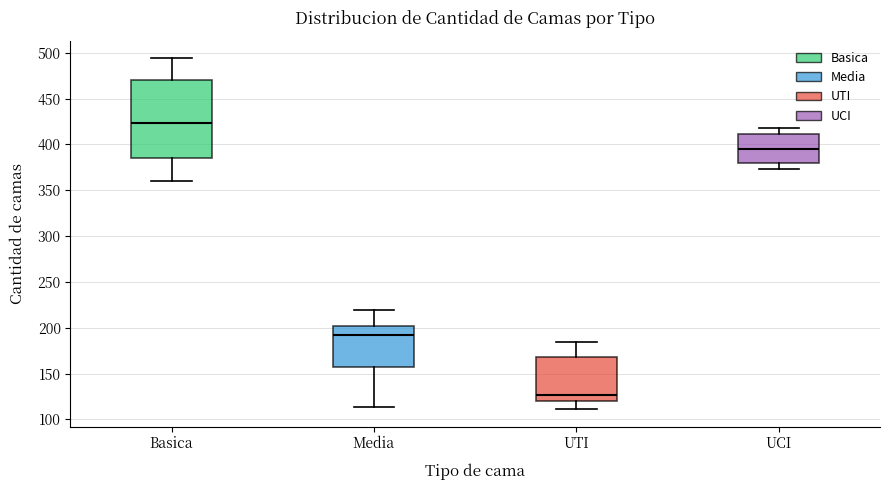

Reading left to right, read every box against the y-axis: the position of its median line, the range the box covers, and the ends of its whiskers. The values are not printed on the chart, so give them approximately, as read against the axis.

Basica: median 425, box 385 to 470, whiskers 360 to 495
Media: median 195, box 155 to 200, whiskers 115 to 220
UTI: median 125, box 120 to 170, whiskers 110 to 185
UCI: median 395, box 380 to 410, whiskers 375 to 420